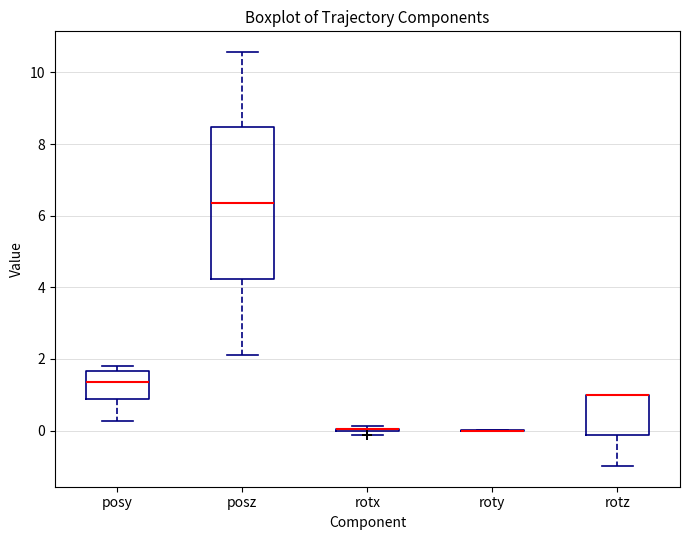

Reading left to right, transcribe this box plot: for each box, give where its median line is, the range the box spans, and where its two whiskers end, as read against the y-axis. The values are not printed on the chart, so give them approximately, as read against the axis.

posy: median 1.4, box 0.8 to 1.6, whiskers 0.2 to 1.8
posz: median 6.4, box 4.2 to 8.4, whiskers 2.2 to 10.6
rotx: box collapsed to a line at 0.0, whiskers -0.2 to 0.2
roty: box collapsed to a line at 0.0, whiskers 0.0 to 0.0
rotz: median 1.0 (drawn on the box's upper edge), box -0.2 to 1.0, whiskers -1.0 to 1.0